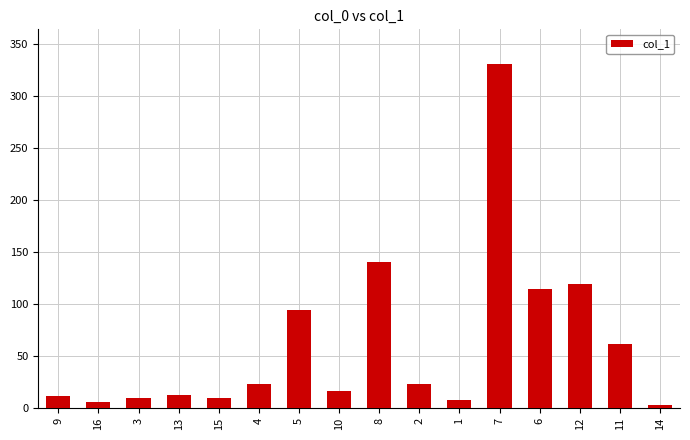

What is the value of the 9th bar from the left?

139.9